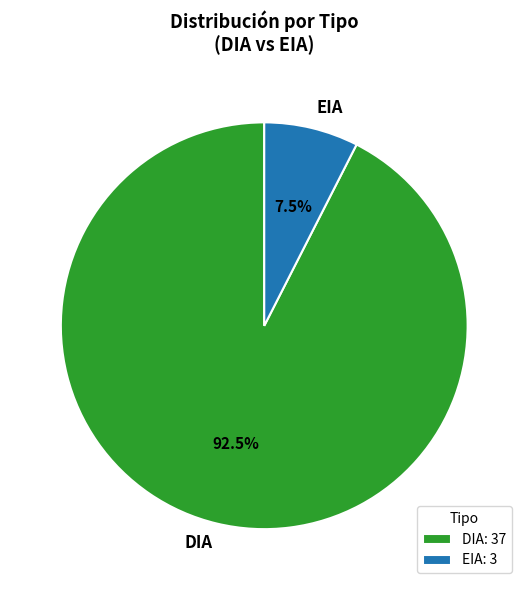

Rank the categories by value from lowest to highest.

EIA, DIA